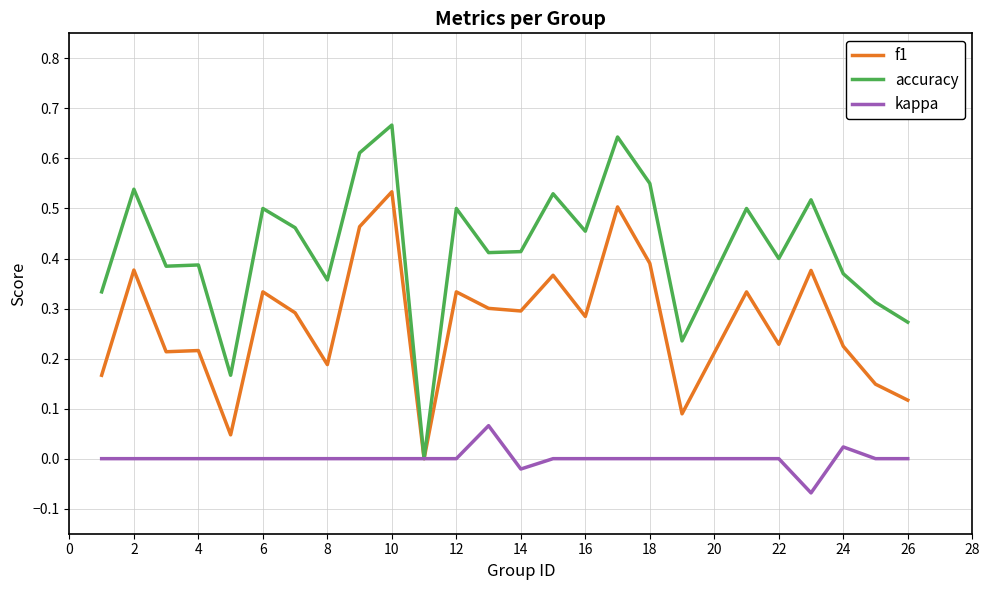

Rank the series by their average value, from highest to lowest.

accuracy, f1, kappa